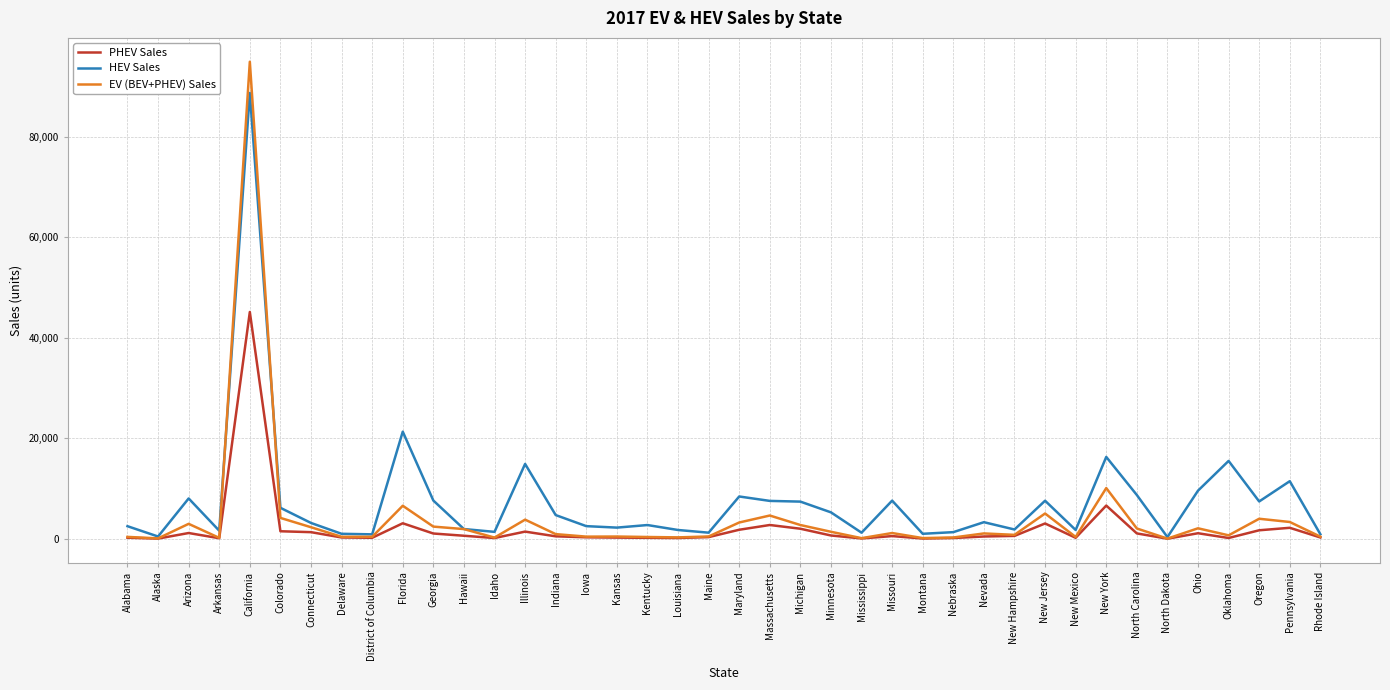

True or false: HEV Sales has a value of 20609 at Pennsylvania.

False